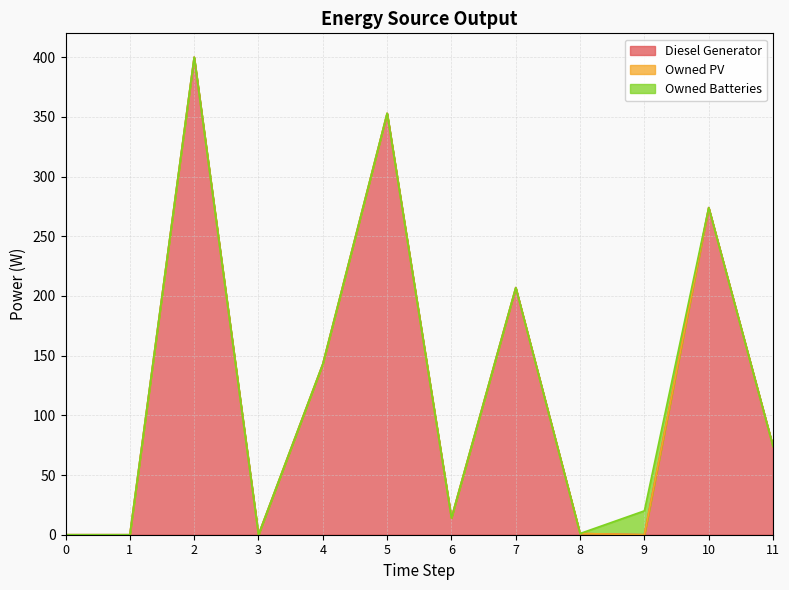

At which label does Diesel Generator reach its peak?

2